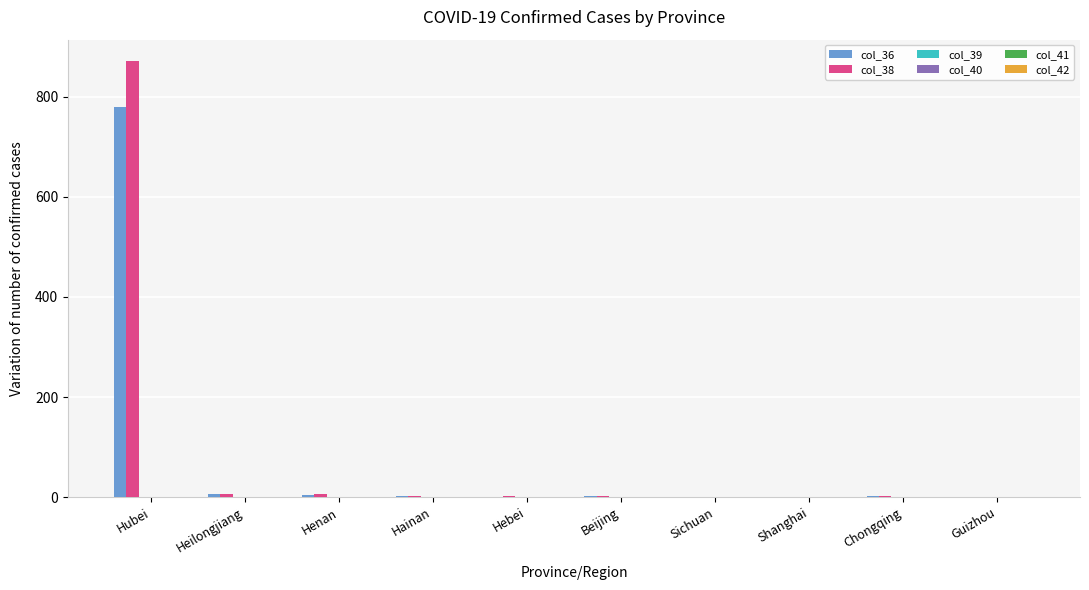

How many data points does each series have?

10